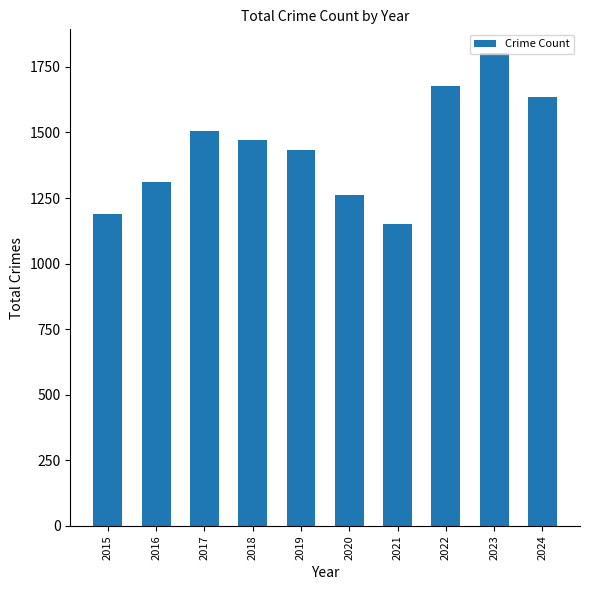

What is the greatest value displayed?

1803